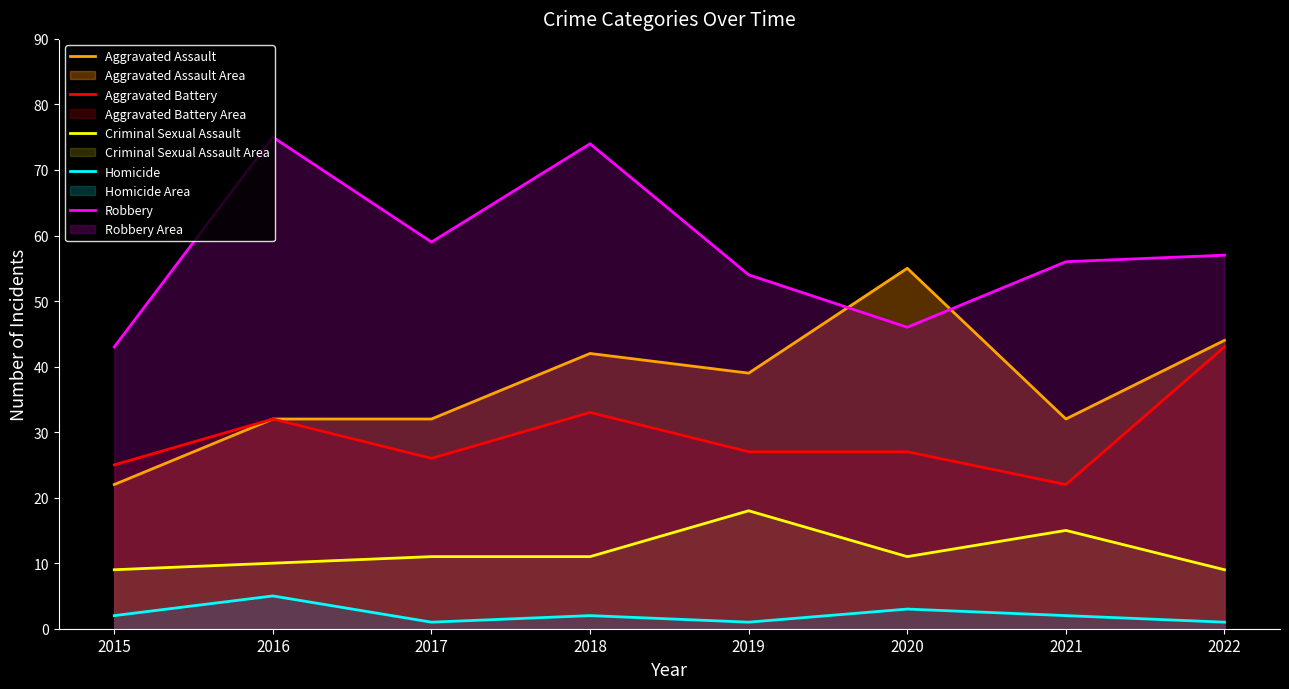

How many data points does each series have?

8